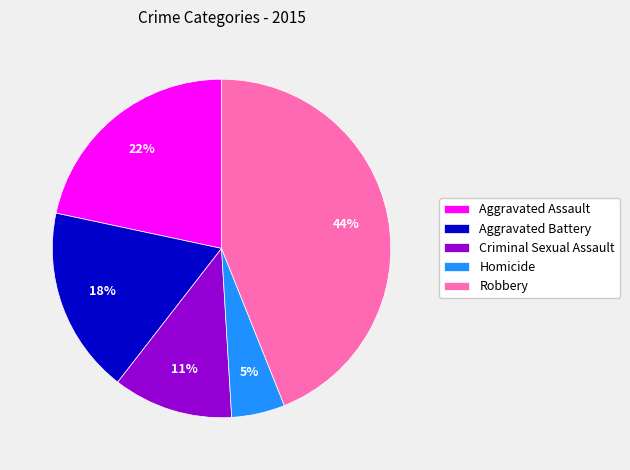

How many segments does this pie chart have?

5